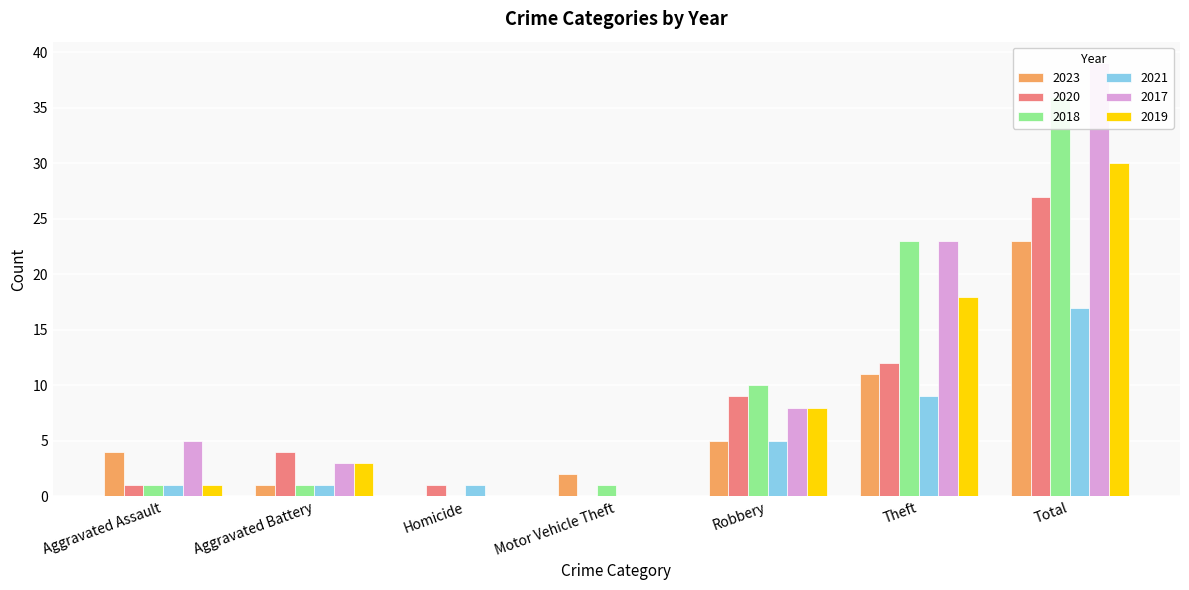

What is the spread (max minus min) of values at Aggravated Assault?

4